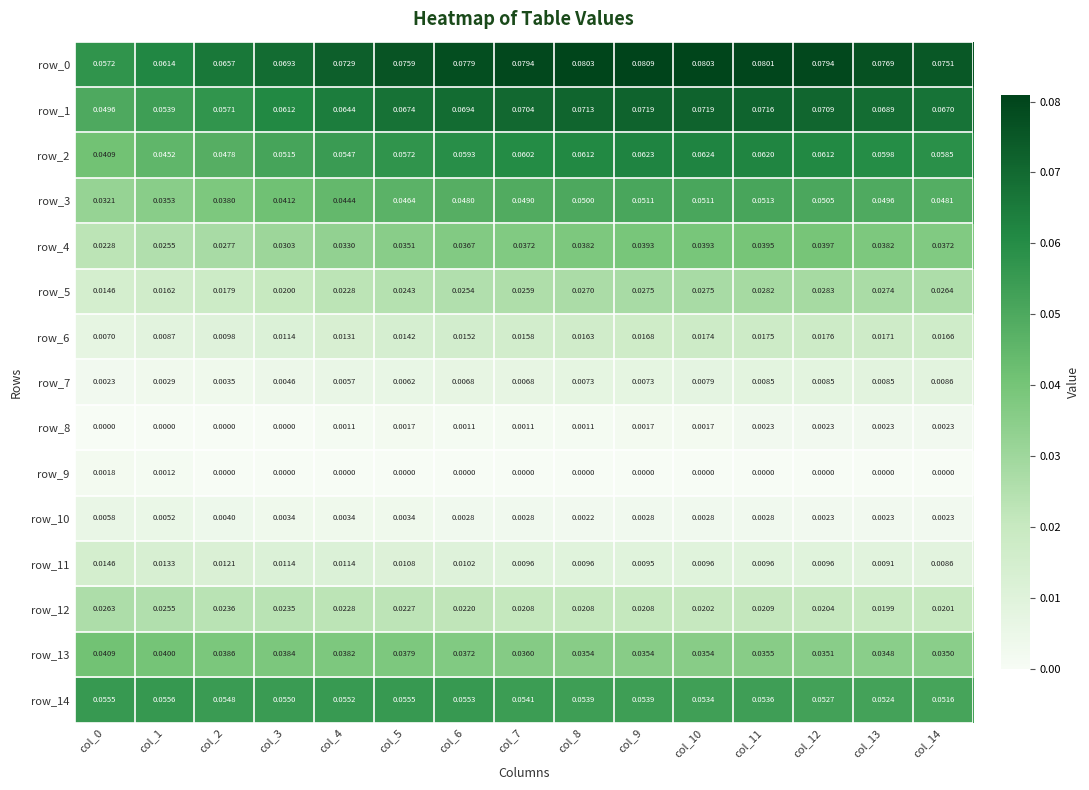

Is the value of row_7 at col_3 greater than the value of row_13 at col_2?

No